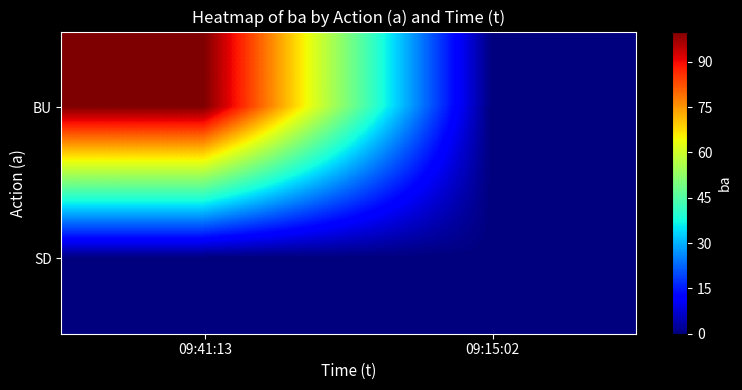

At 09:15:02, list the series in order from largest to smallest.

BU, SD